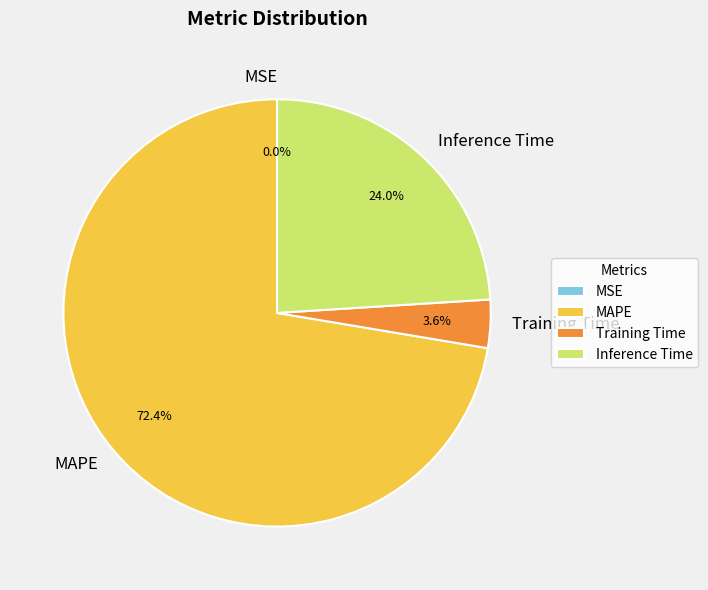

How much of the chart is everything except Training Time?

96.4%